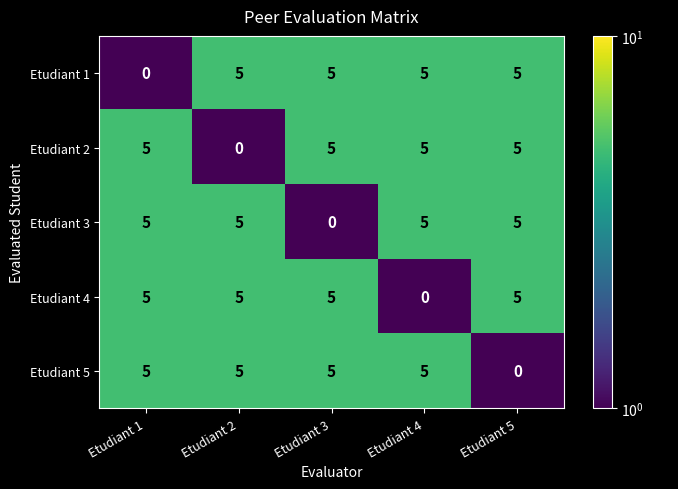

At how many categories does at least one series exceed 1?

5